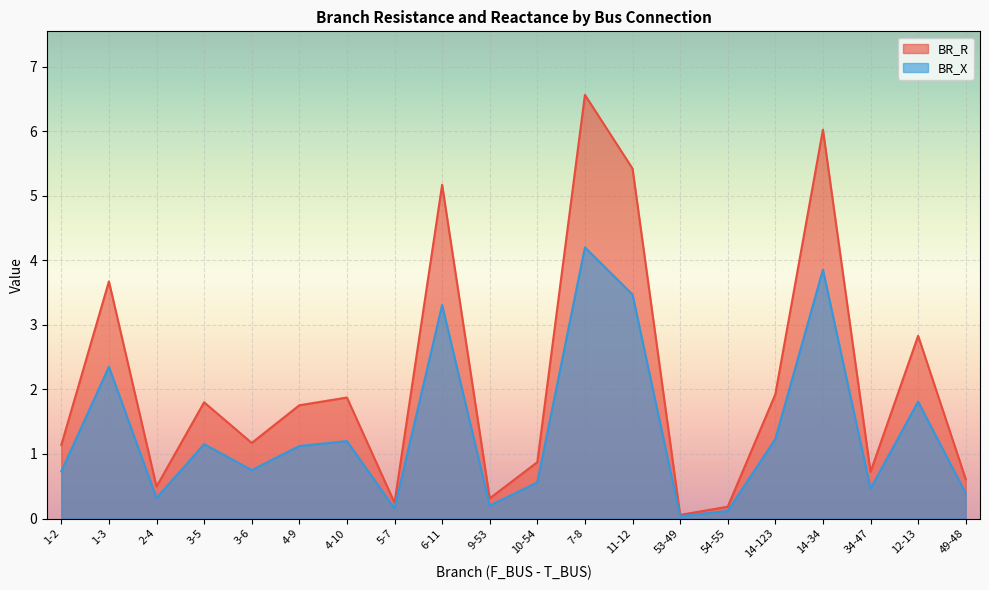

What position from the left is 5-7?

8